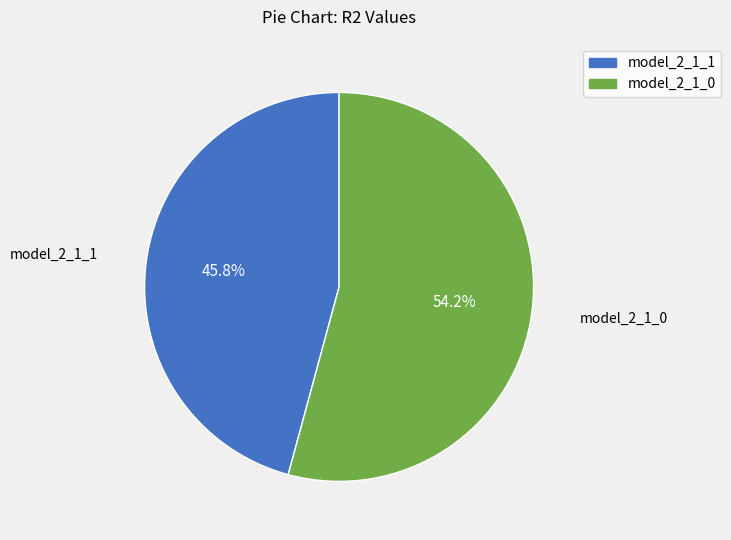

To the nearest percent, what is the combined percentage of model_2_1_0 and model_2_1_1?

100%